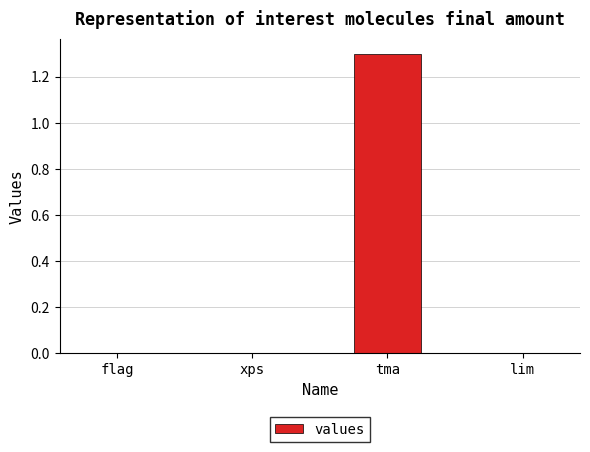

What is the maximum value shown in the chart?

1.3